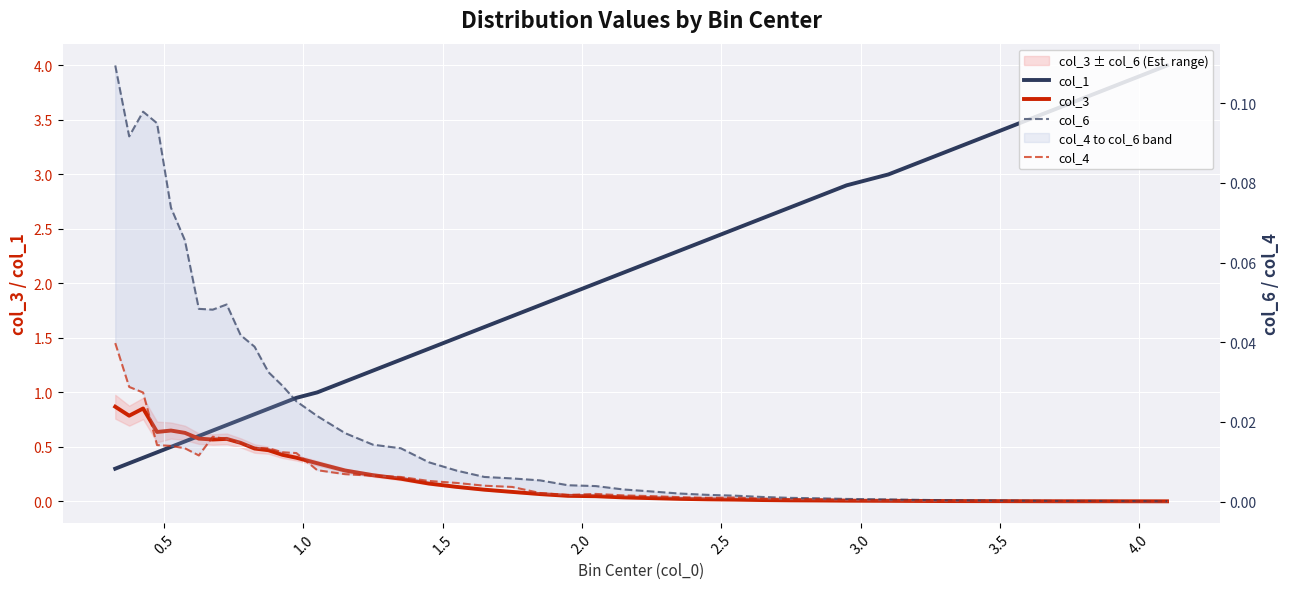

Count the number of data series in this chart.

4